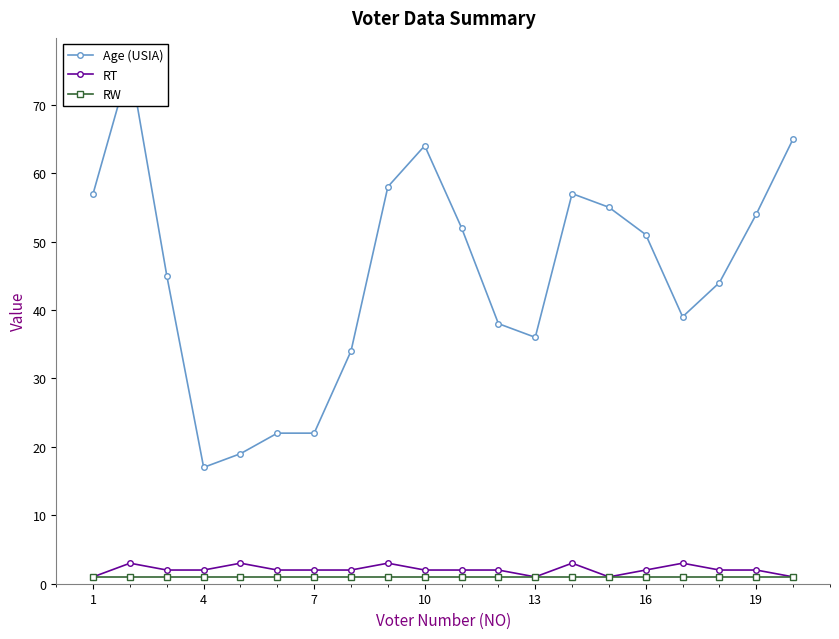

True or false: RT has more than 2 interior local peaks.

True